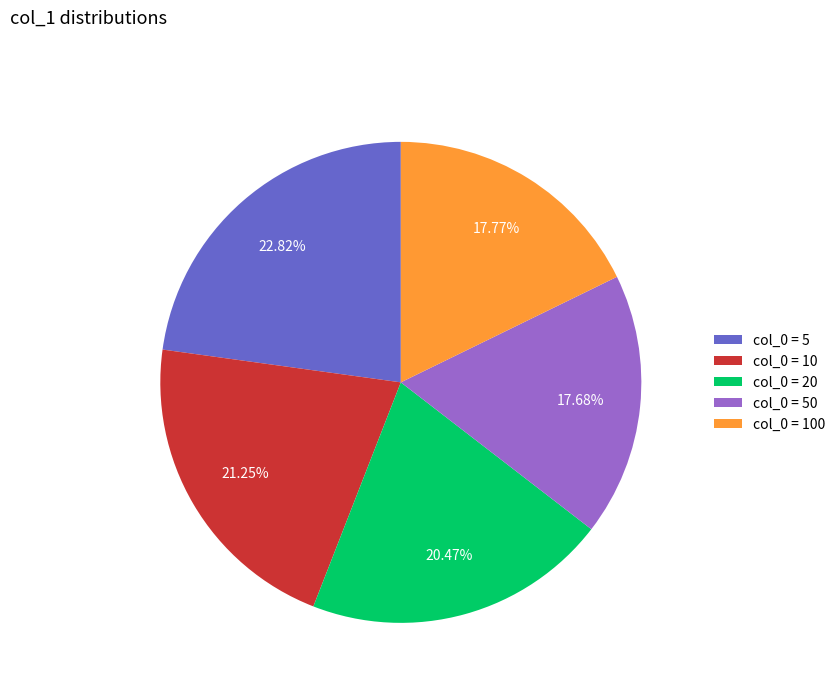

Combined, do col_0 = 50 and col_0 = 100 account for over 50%?

No